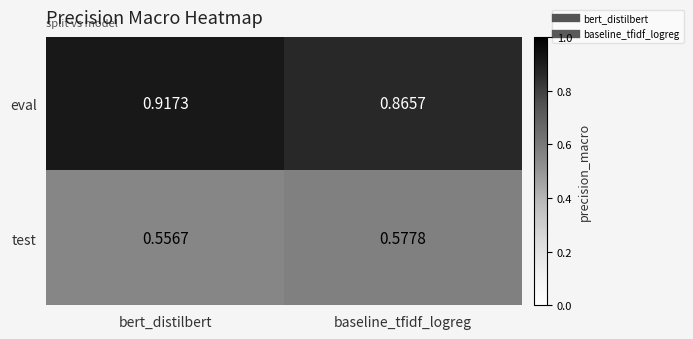

At which category is the sum across all series the highest?

bert_distilbert